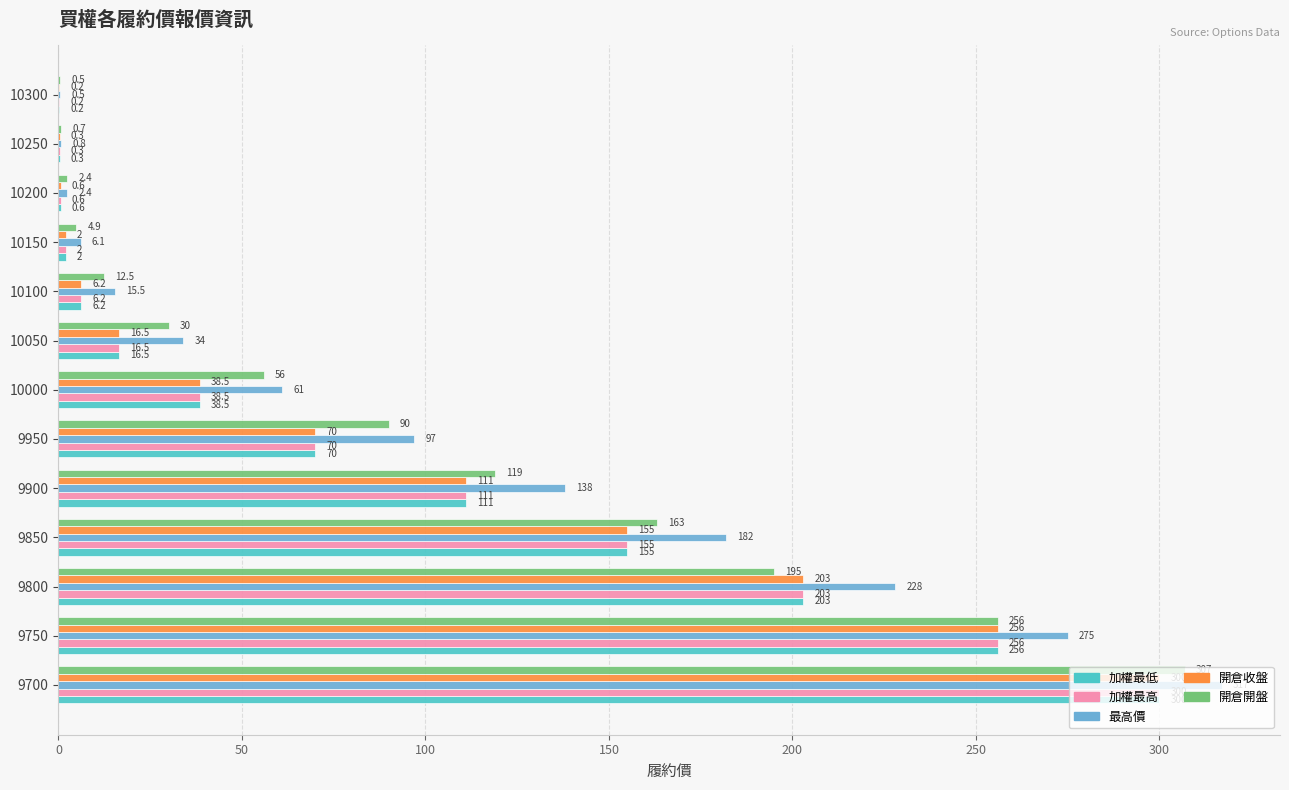

What are all the series names shown in the legend?

加權最低, 加權最高, 最高價, 開倉收盤, 開倉開盤